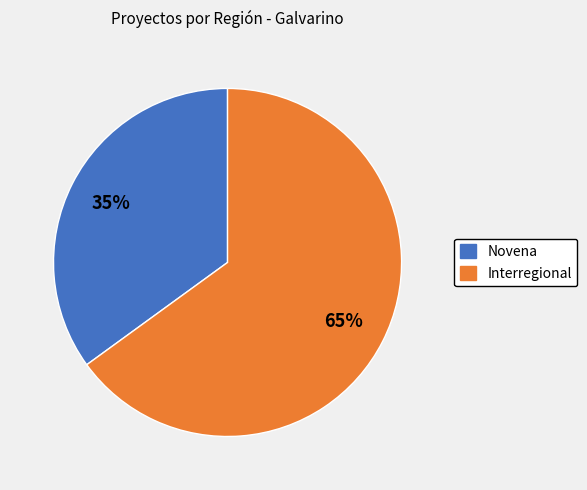

How many segments does this pie chart have?

2